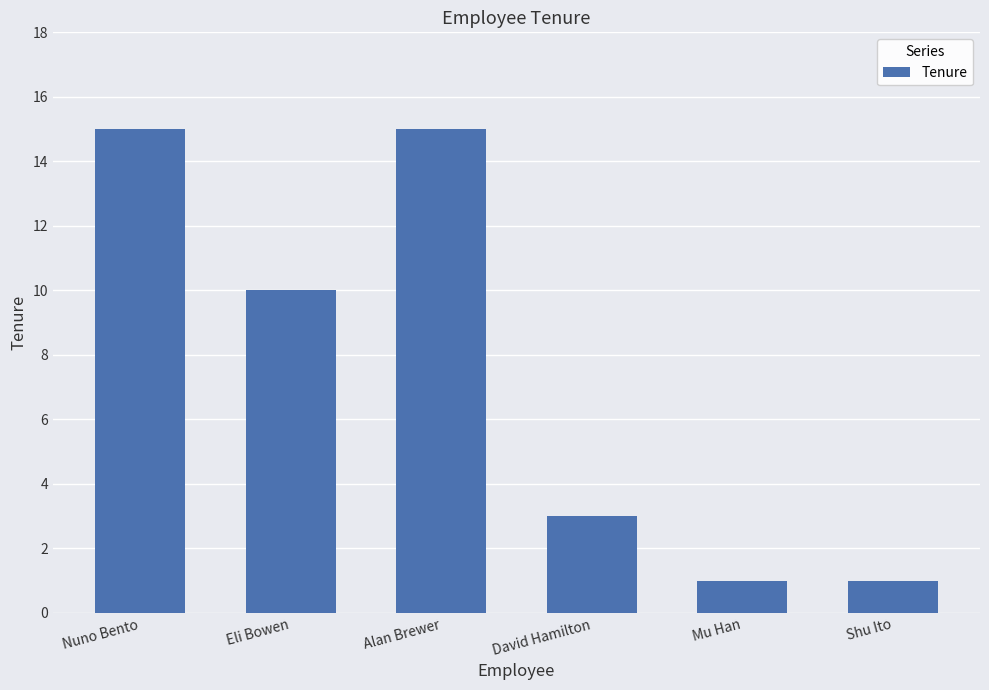

What is the label of the 4th bar from the left?

David Hamilton